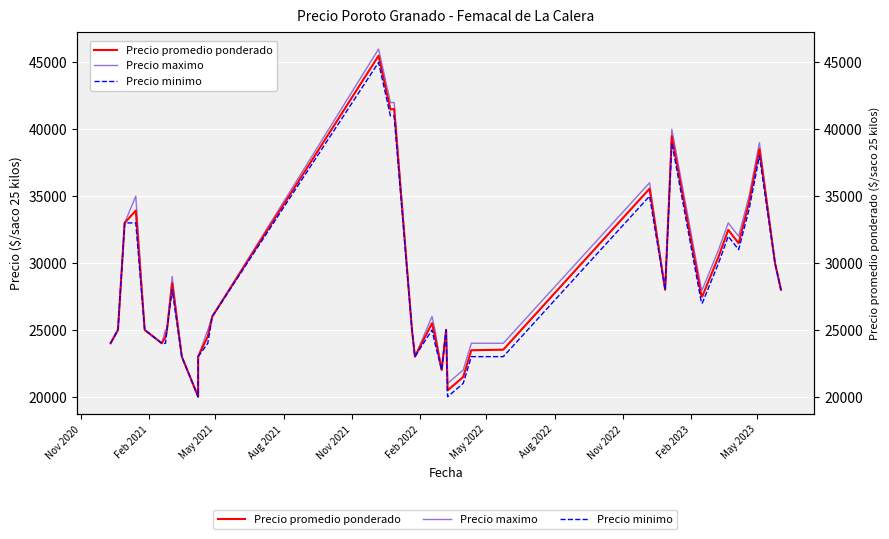

How many values in the Precio maximo series are below 26000?

19